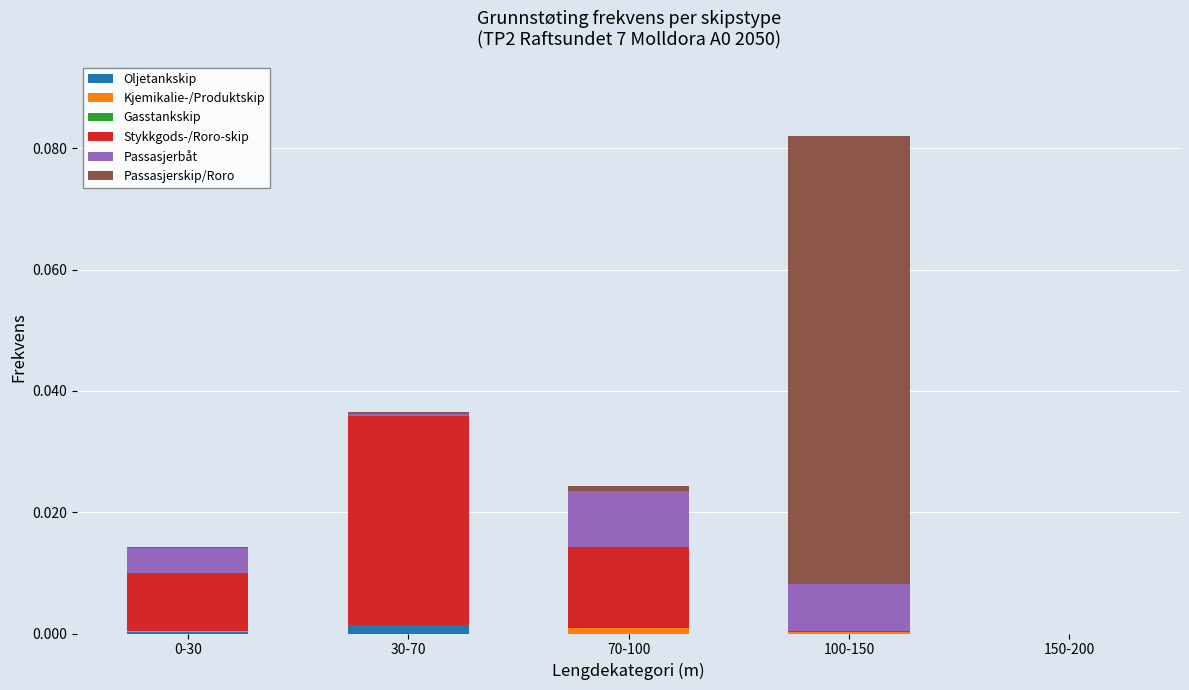

What is the label of the 5th bar from the left?

150-200